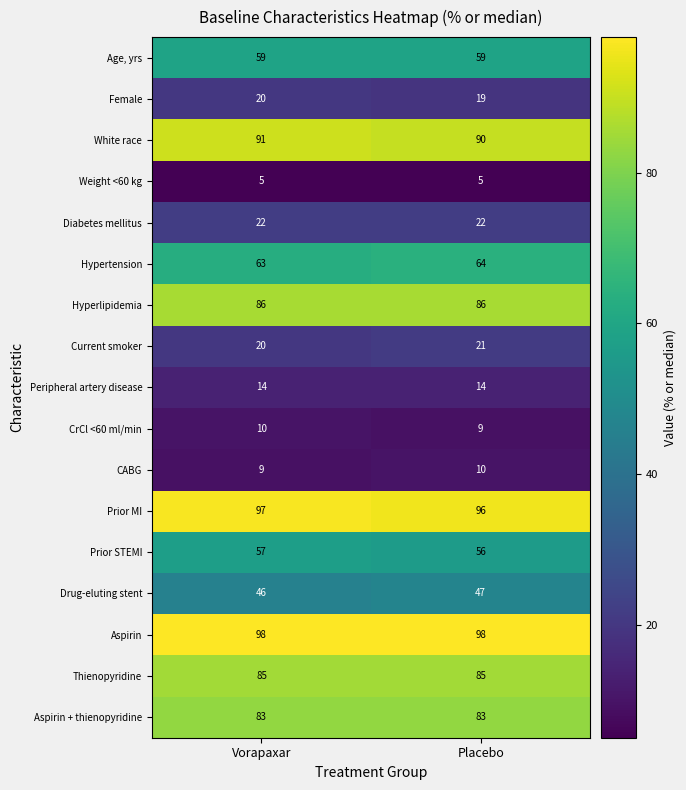

Count the number of categories in the chart.

2